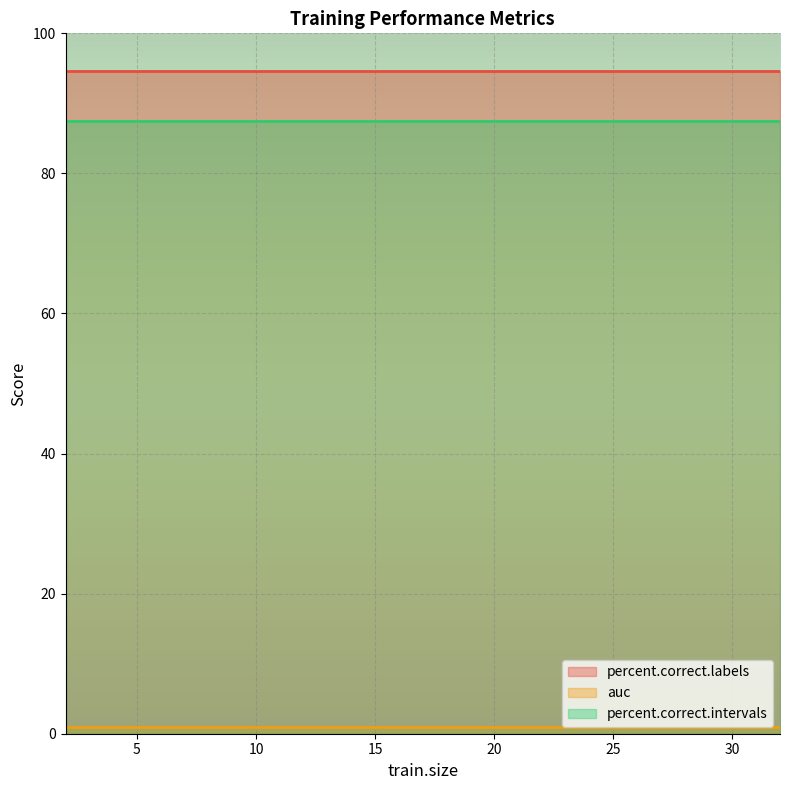

How many lines are shown in the chart?

3